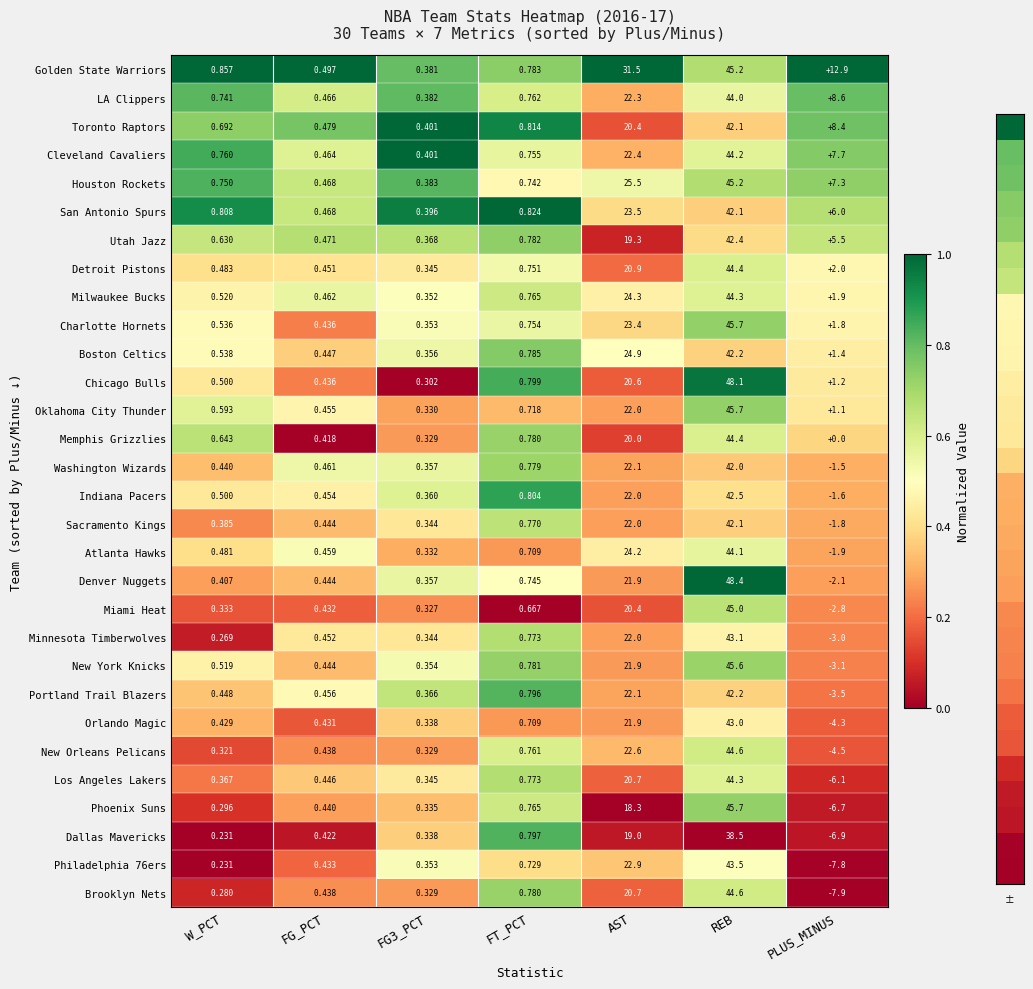

Which series has the largest range (max minus min)?

Brooklyn Nets